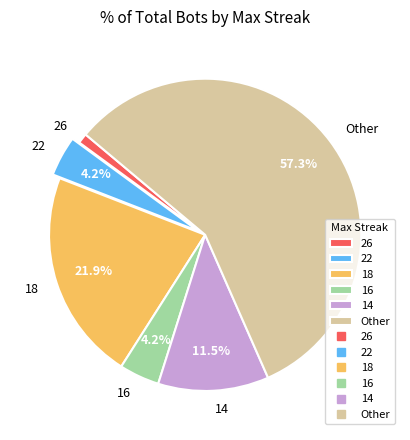

Count the number of slices in the pie.

6